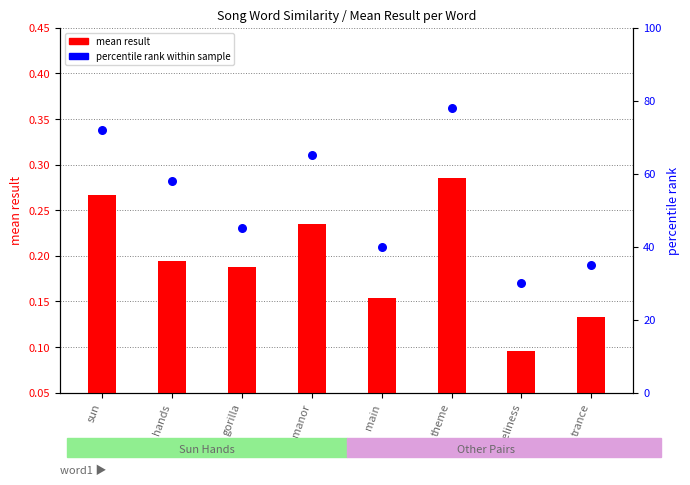

Which has a higher value, hands or theme?

theme